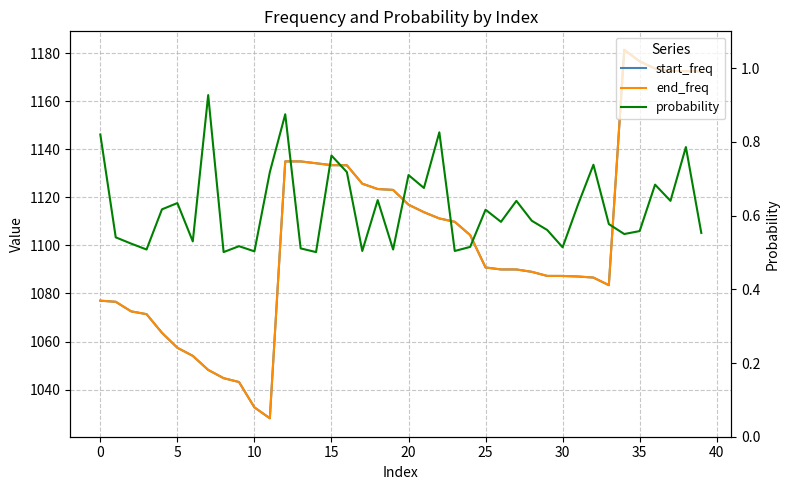

What is the total value across all series at 18?

2247.7